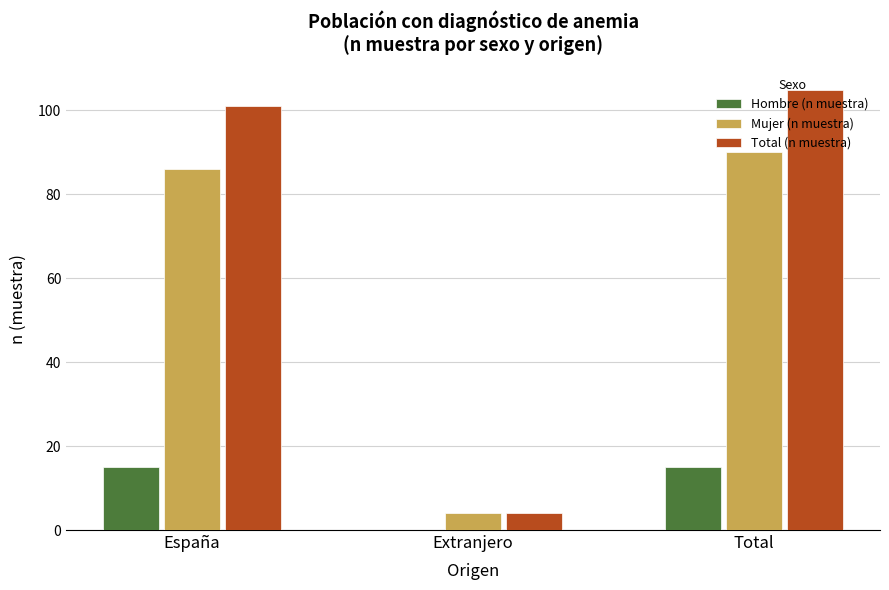

Reading right to left, extract all data points from this chart.

Hombre (n muestra): Total=15	Extranjero=0	España=15
Mujer (n muestra): Total=90	Extranjero=4	España=86
Total (n muestra): Total=105	Extranjero=4	España=101